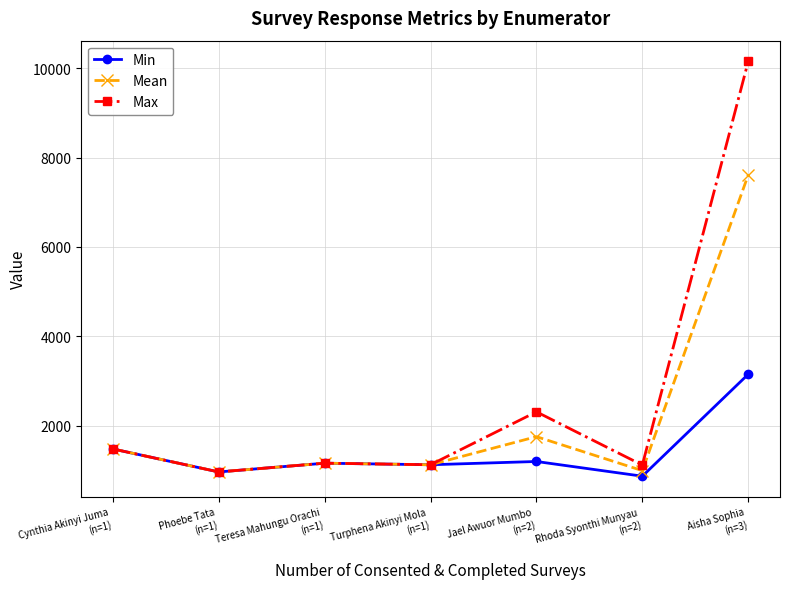

What is the value of the Mean point at the 4th from the left?

1128.0